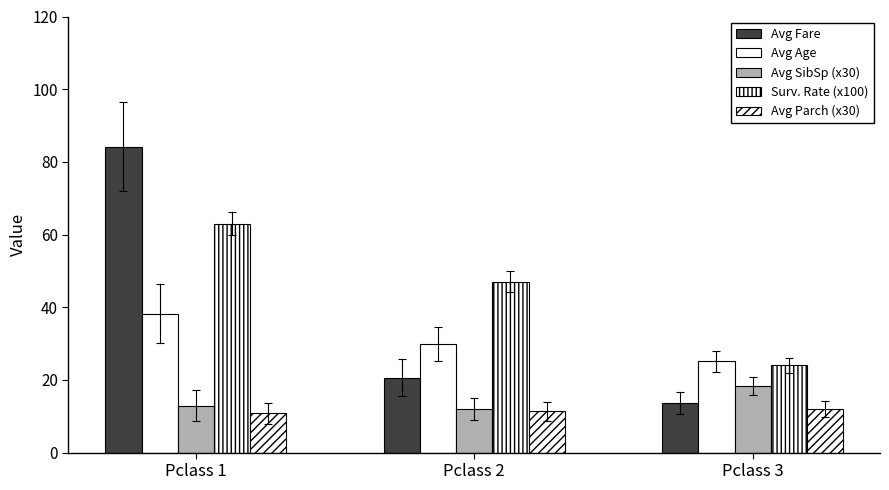

At which category is the sum across all series the highest?

Pclass 1